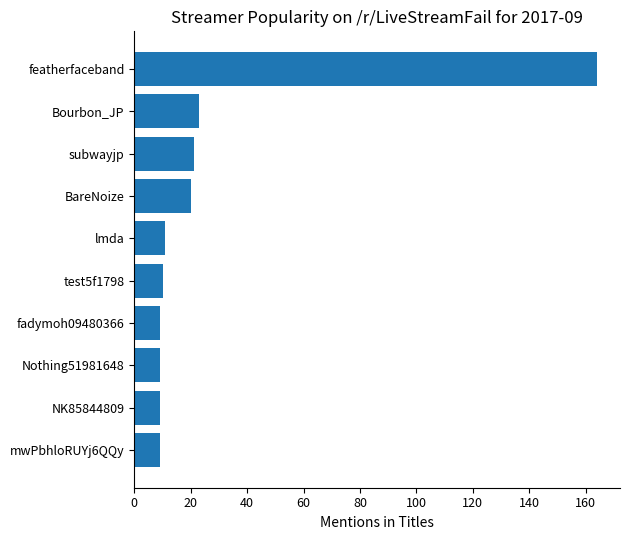

What is the change in value from BareNoize to fadymoh09480366?

-11